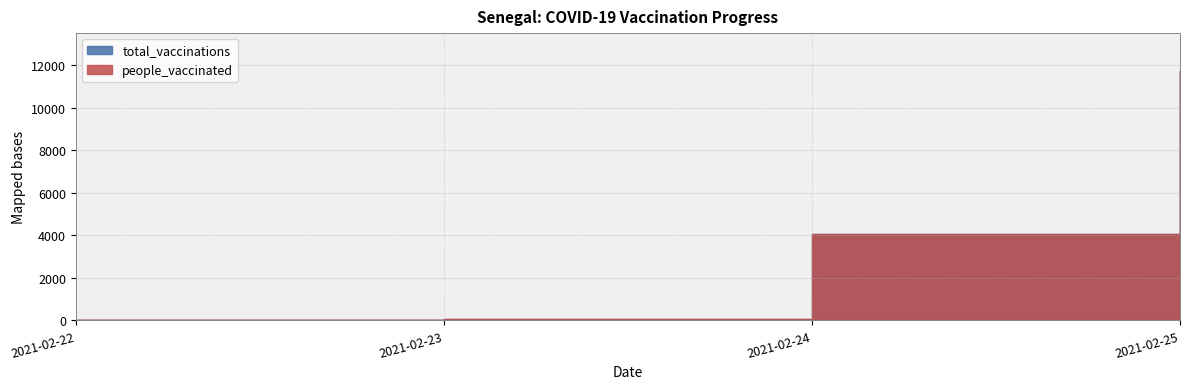

True or false: people_vaccinated and total_vaccinations cross at least once.

False